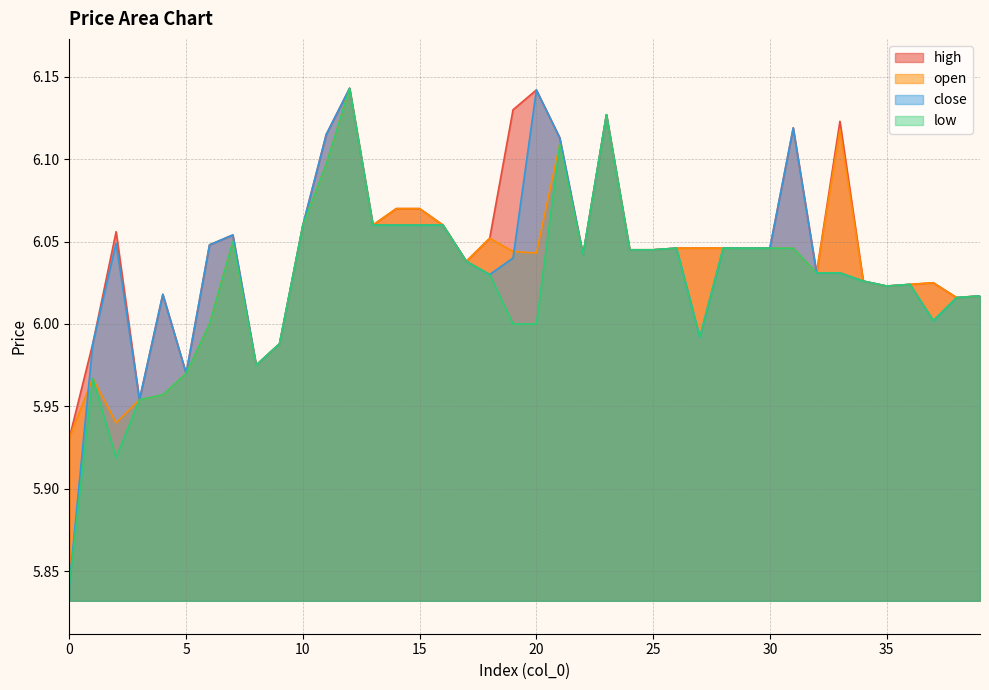

Between 3 and 14, which is larger?

14